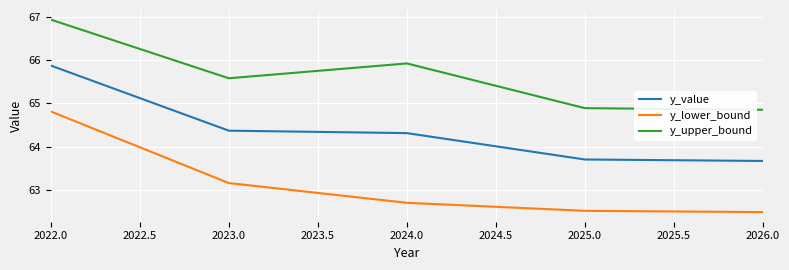

List the series in order of their overall mean, lowest first.

y_lower_bound, y_value, y_upper_bound